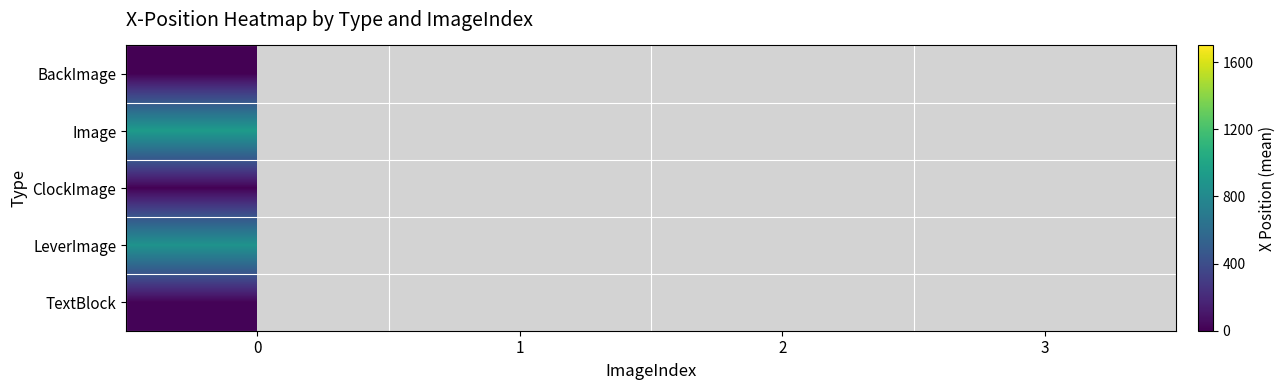

At how many categories does at least one series exceed 3?

2